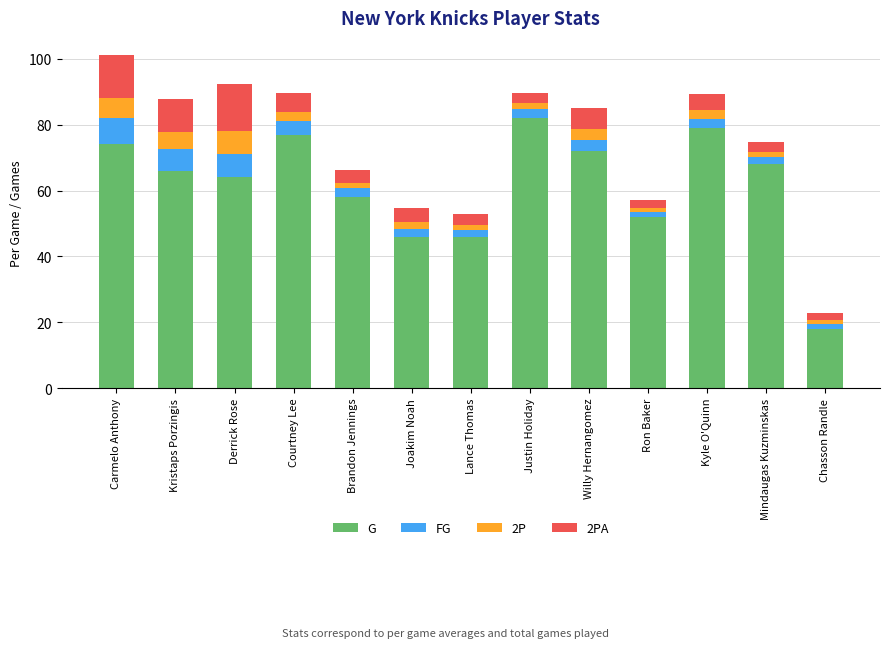

What is the highest value of the G series?

82.0